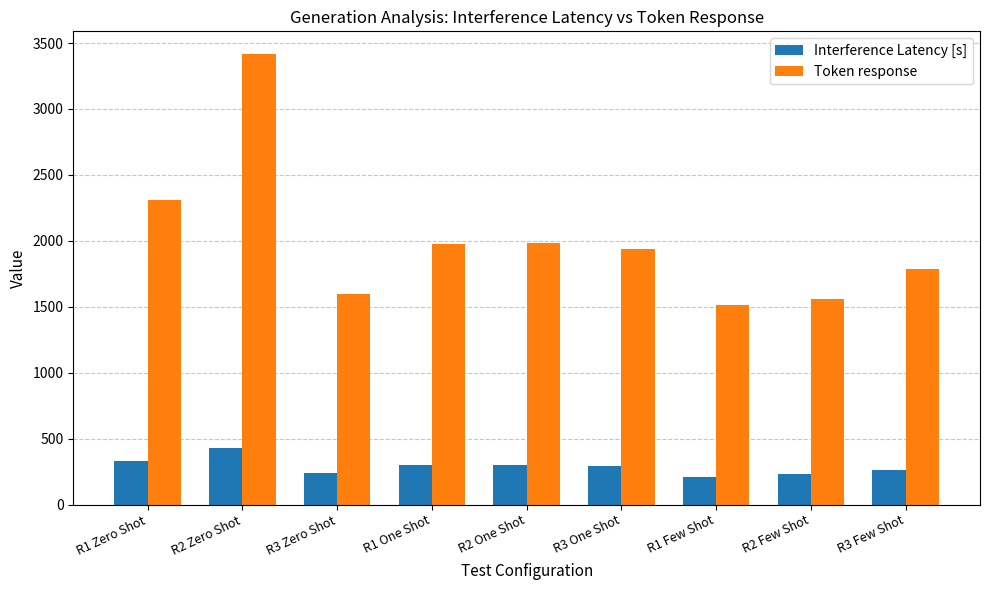

Which label corresponds to the largest value in the chart?

R2 Zero Shot